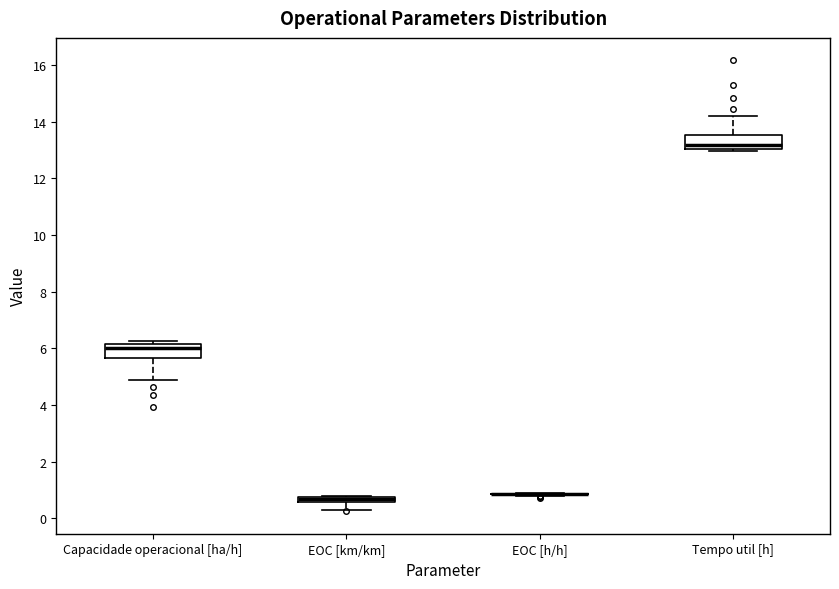

Where does the upper whisker of the box for Tempo util [h] end on the y-axis? The values are not printed on the chart, so give them approximately, as read against the axis.

14.2